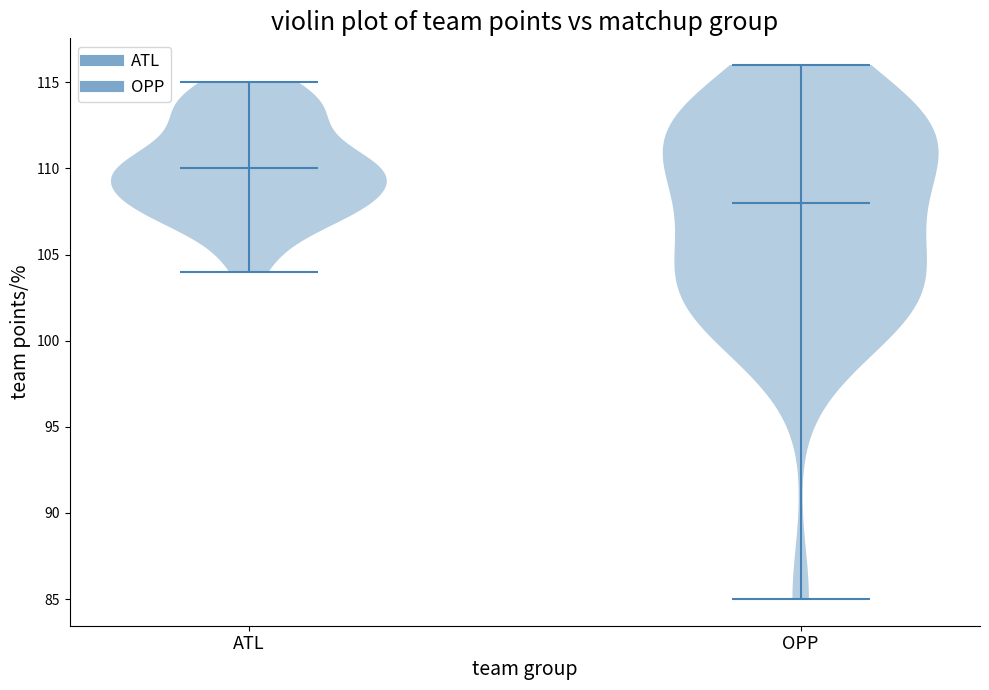

Reading left to right, read every violin against the y-axis: where its median line is, and the lowest and highest points it reaches. The values are not printed on the chart, so give them approximately, as read against the axis.

ATL: median line 110, lowest point 104, highest point 115
OPP: median line 108, lowest point 85, highest point 116